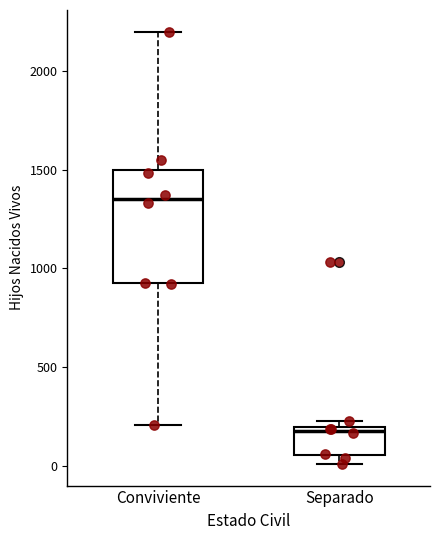

Reading left to right, read every box against the y-axis: the position of its median line, the range the box covers, and the ends of its whiskers. The values are not printed on the chart, so give them approximately, as read against the axis.

Conviviente: median 1350, box 900 to 1500, whiskers 200 to 2200
Separado: median 200 (just below the box's upper edge), box 50 to 200, whiskers 0 to 250